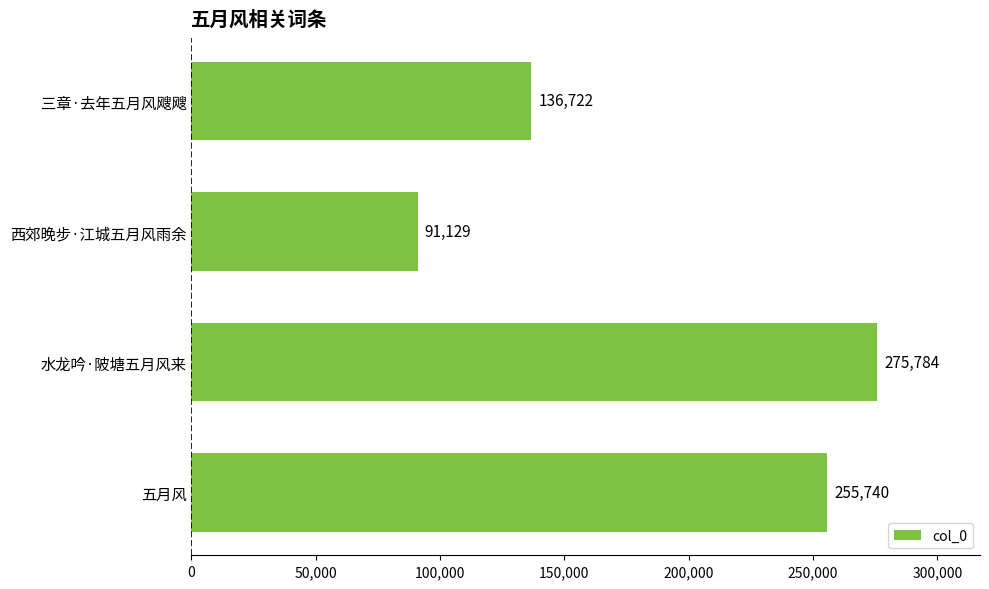

How many values are between 136722 and 275784?

3